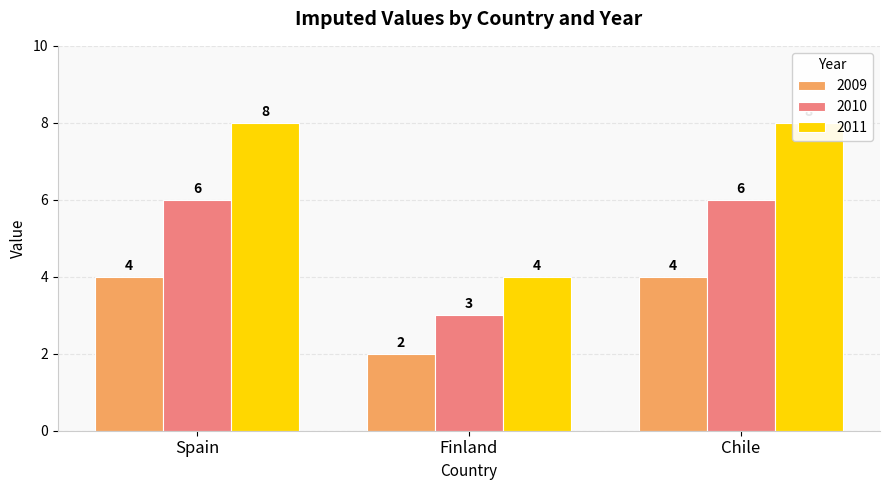

True or false: 2011 has a value of 8 at Chile.

True